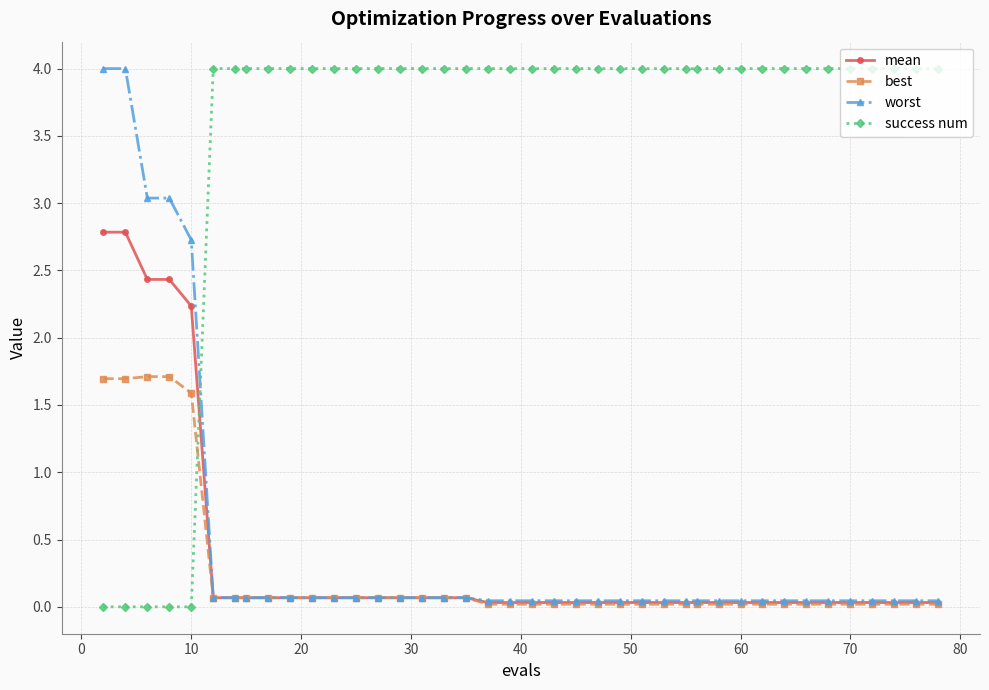

How many intersections are there between worst and success num?

1